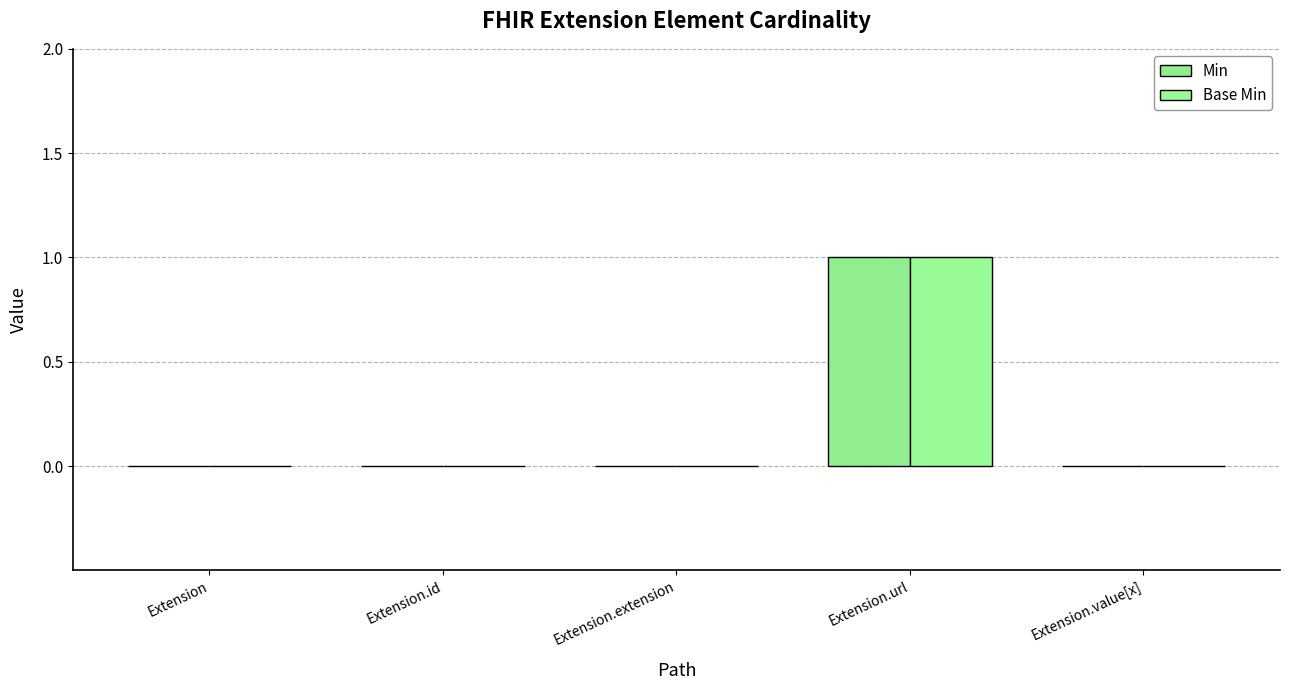

What is the sum of all Min values?

1